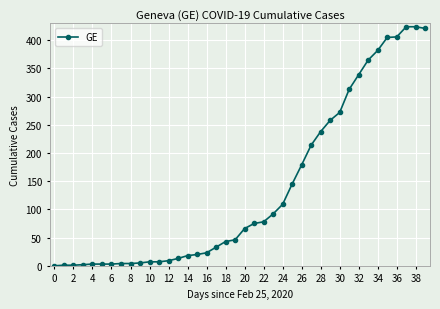

What is the sum of all values?

5450